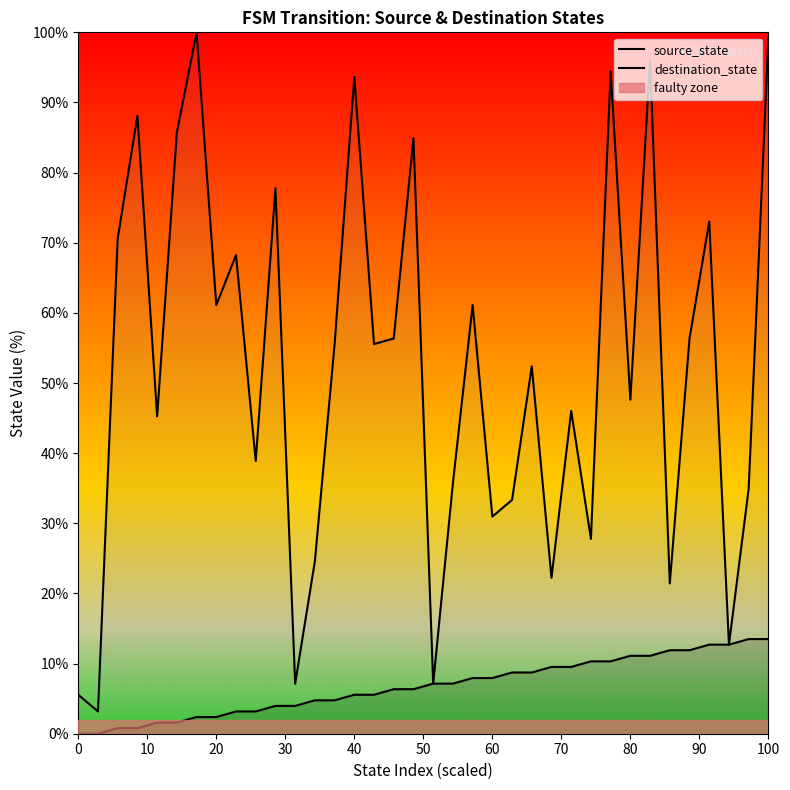

Count the number of categories in the chart.

36